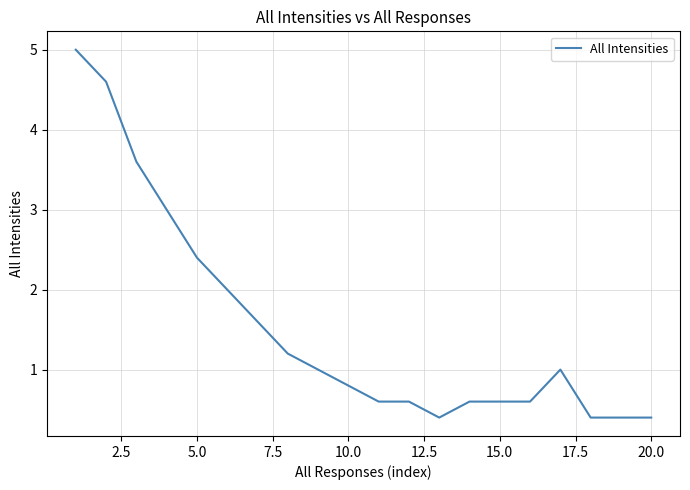

What is the minimum value shown in the chart?

0.4